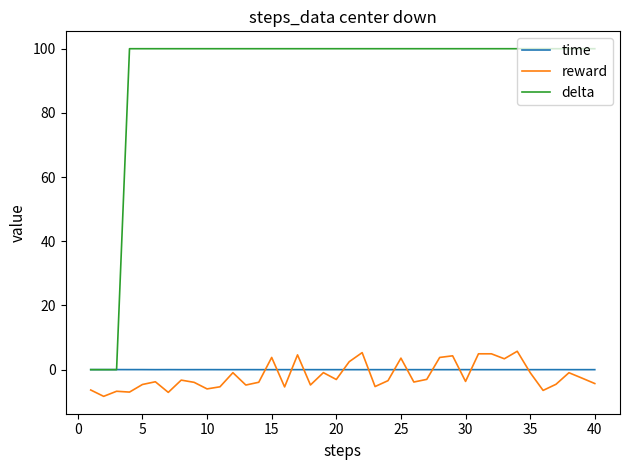

What is the difference between the second highest and second lowest values in the reward series?

12.4